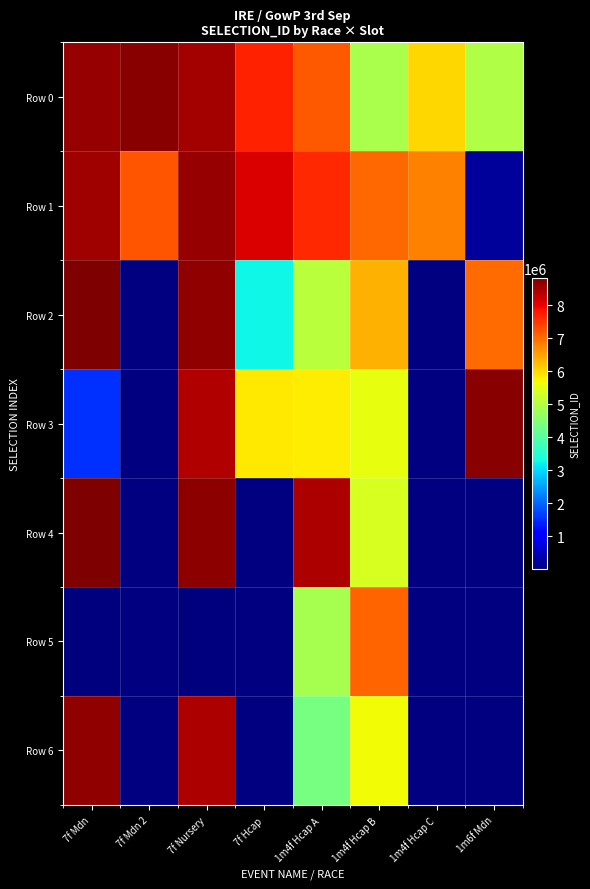

Is it true that Row 1 equals 13014026.8 at 7f Nursery?

False